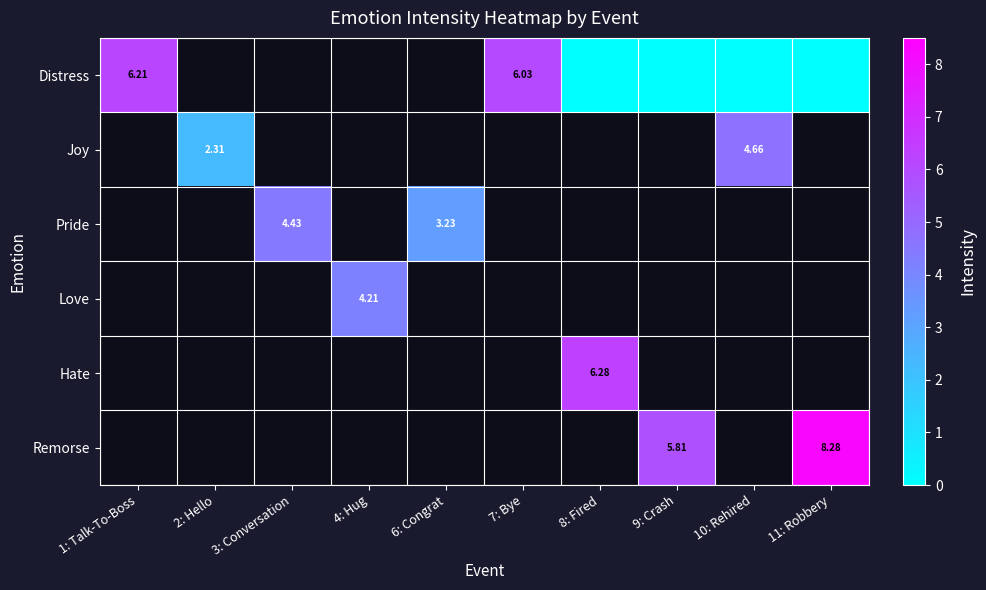

Is the value of Pride at 9: Crash greater than the value of Hate at 7: Bye?

No